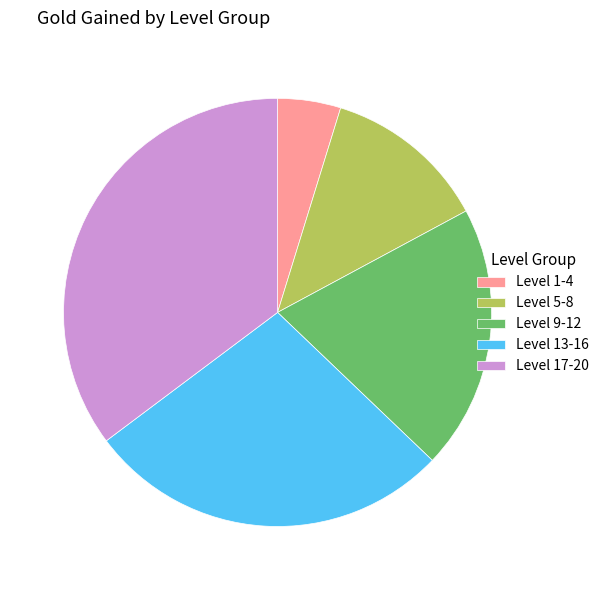

What is the largest slice in the pie chart?

Level 17-20